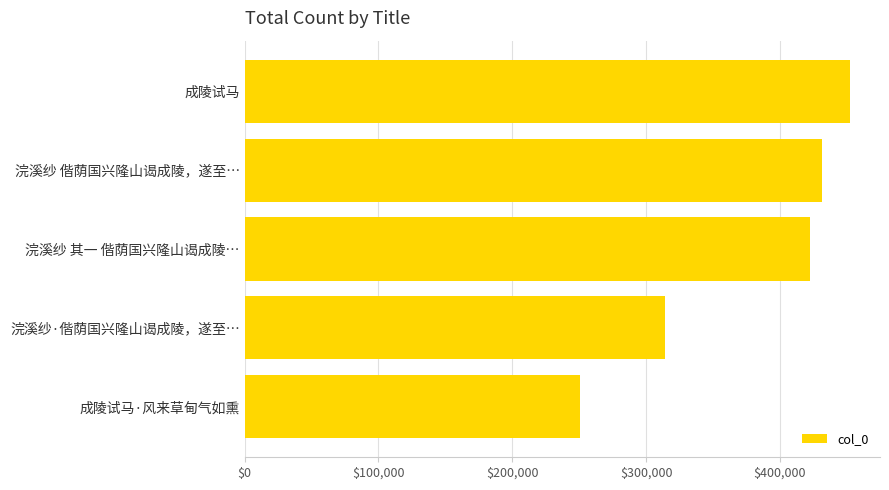

Where is the data nearest to the value 351438?

浣溪纱·偕荫国兴隆山谒成陵，遂至…